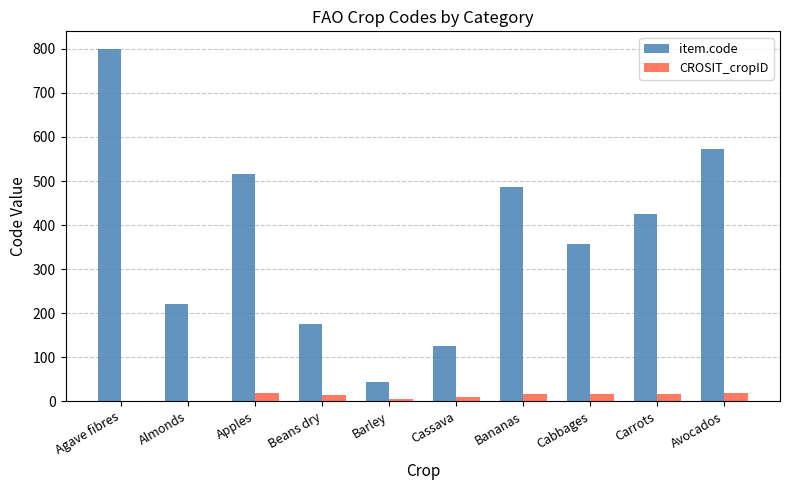

Which series changed the most between Agave fibres and Avocados?

item.code